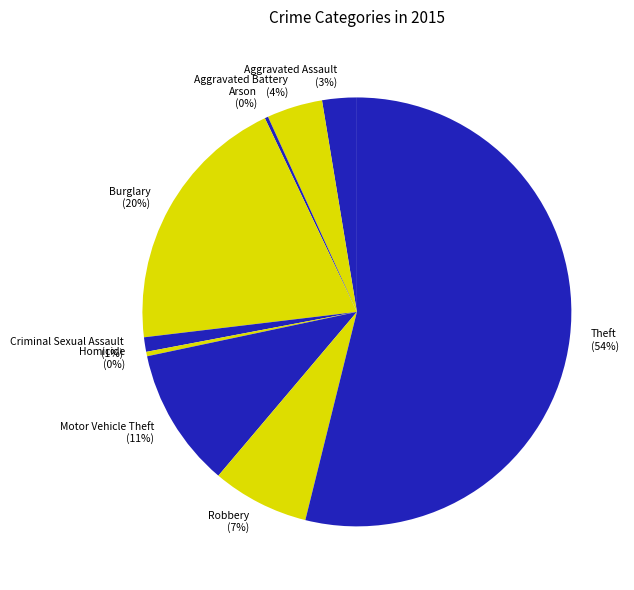

True or false: Burglary accounts for 20% of the total.

True